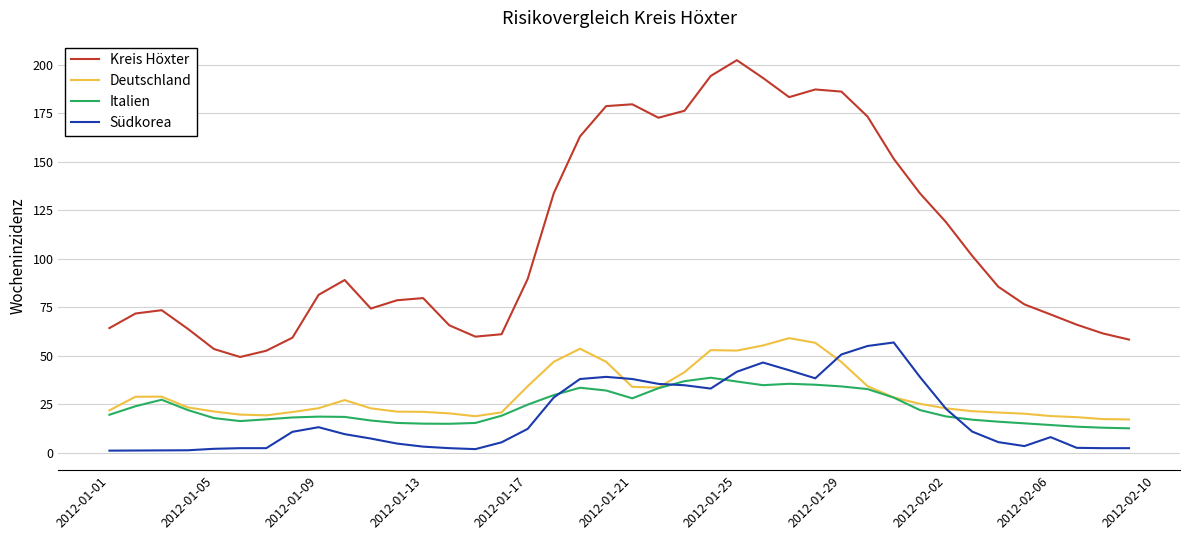

Does the chart display data point markers on the line(s)?

No